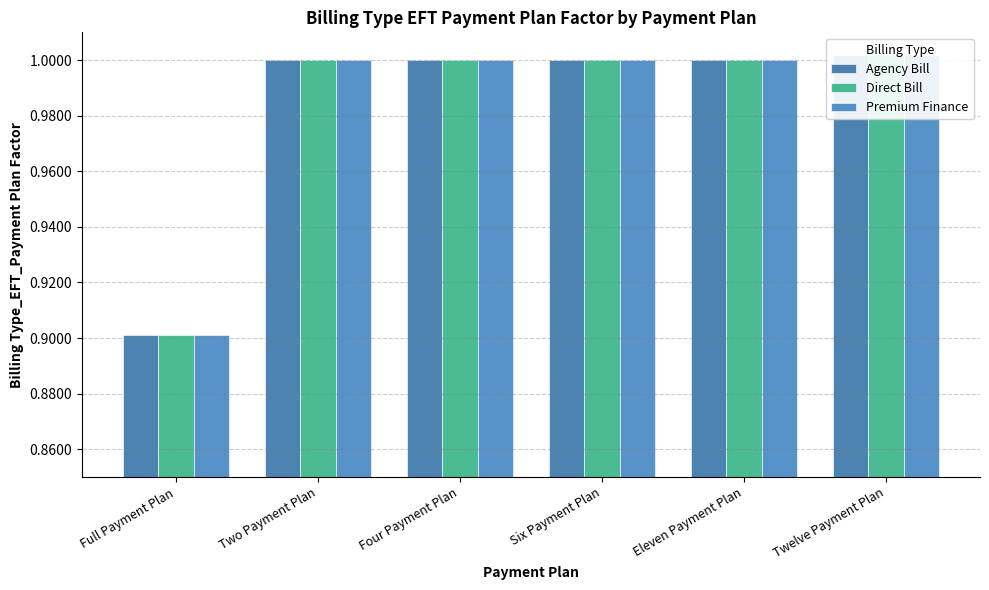

At which category does the chart reach its minimum across all series?

Full Payment Plan